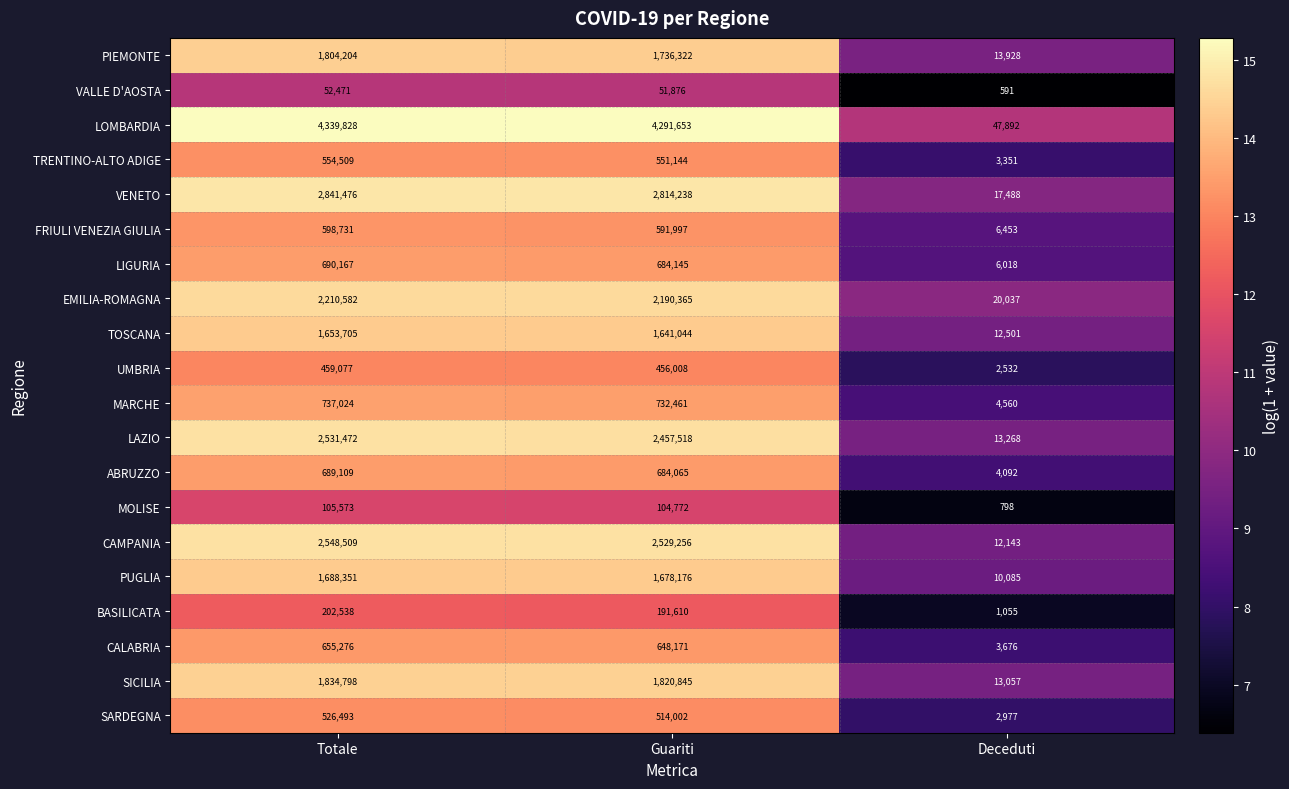

What is the approximate value of MOLISE at Totale?

105573